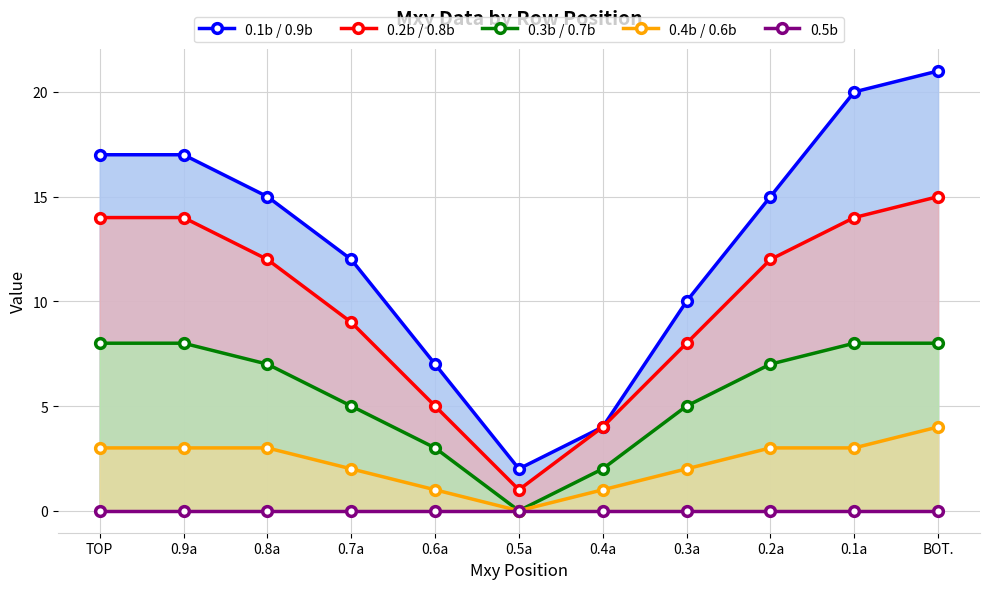

What position from the left is 0.9a?

2